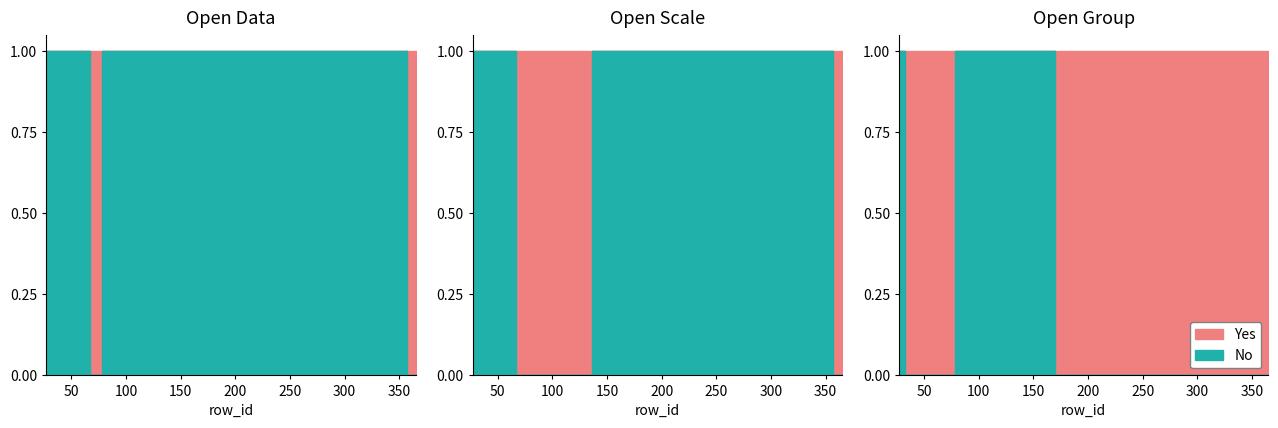

At 137, list the series in order from largest to smallest.

open_data, open_scale, open_group